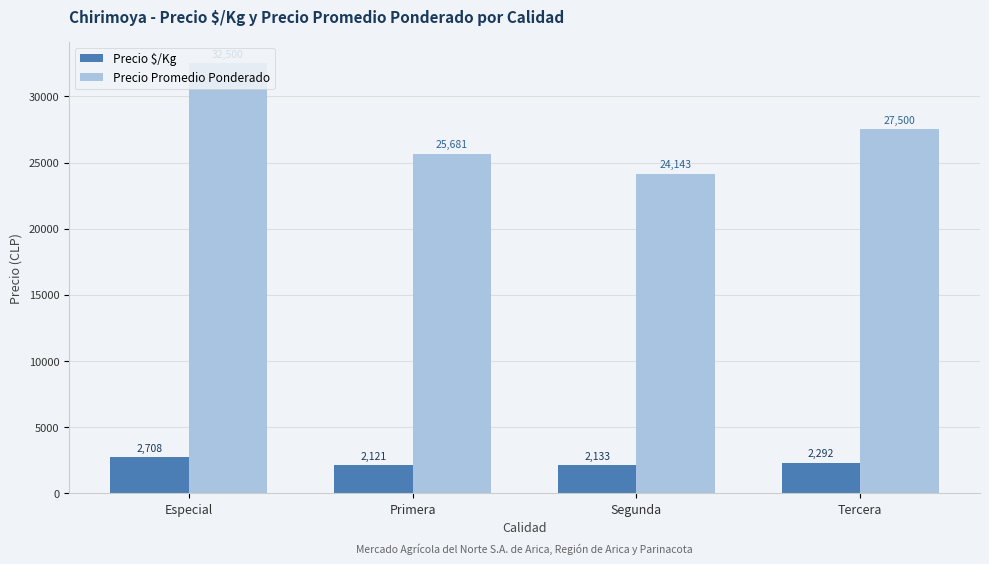

List the series in order of their overall mean, lowest first.

Precio $/Kg, Precio Promedio Ponderado